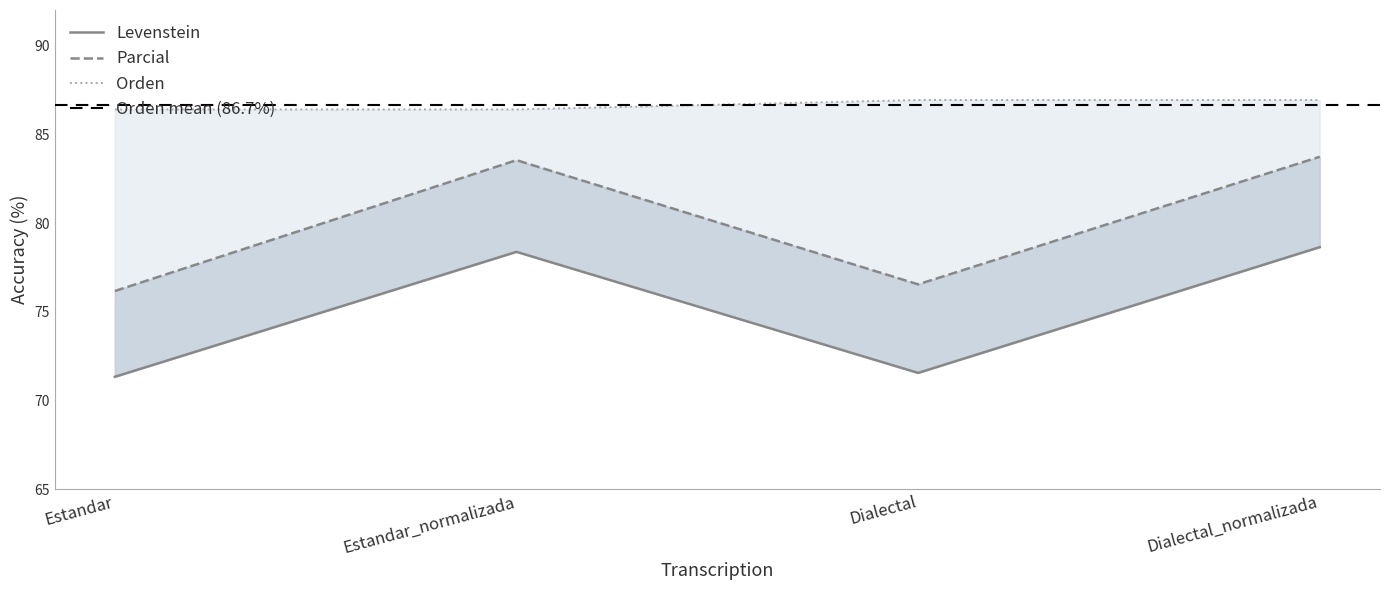

At which category does the chart reach its minimum across all series?

Estandar